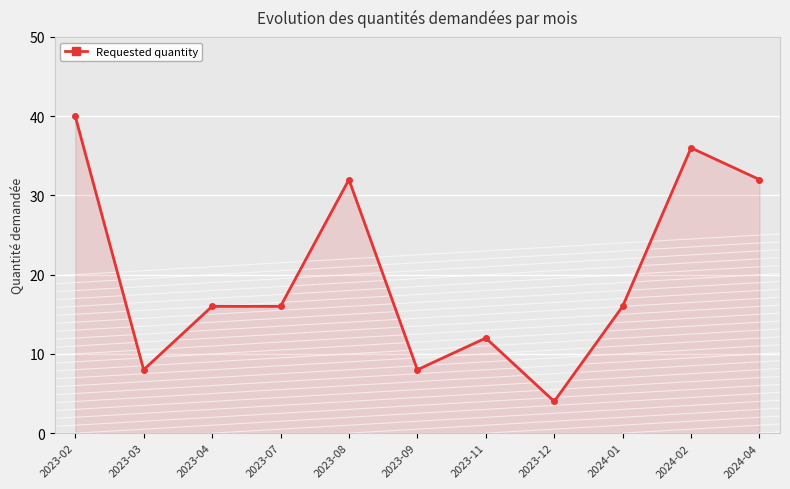

True or false: the data has more than 2 interior local peaks.

True